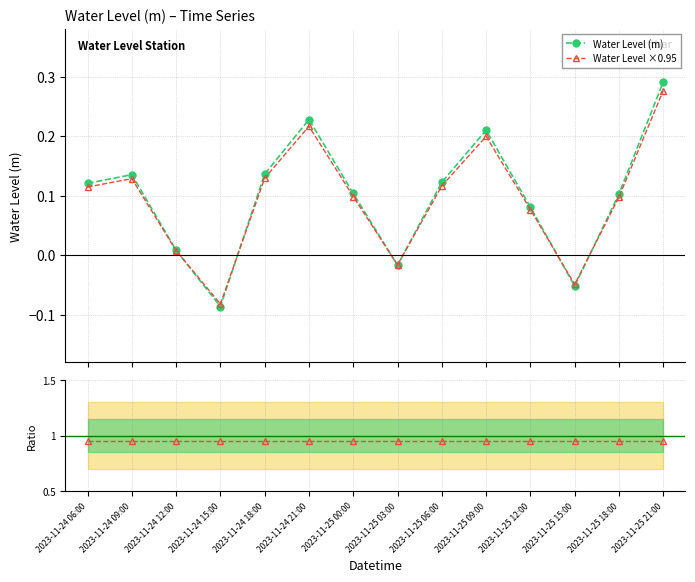

Does the chart have visible grid lines?

Yes